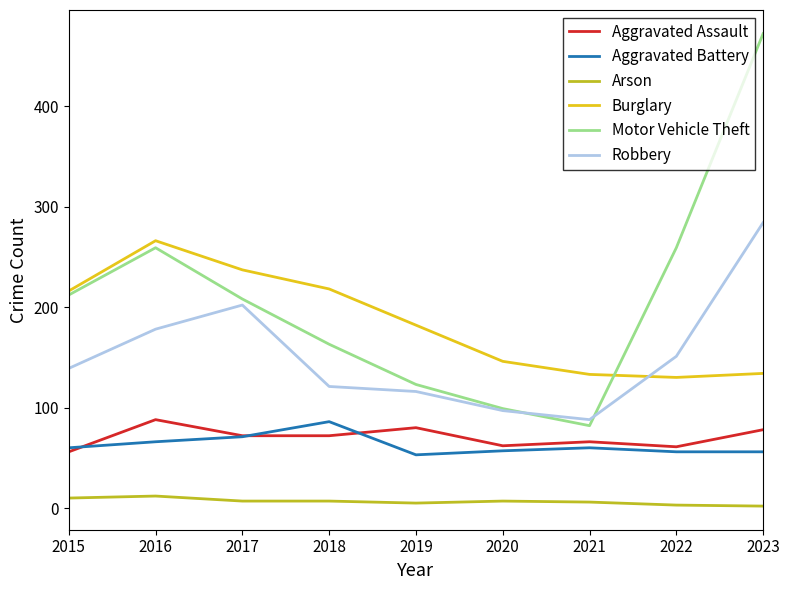

Which series changed the most between 2021 and 2022?

Motor Vehicle Theft